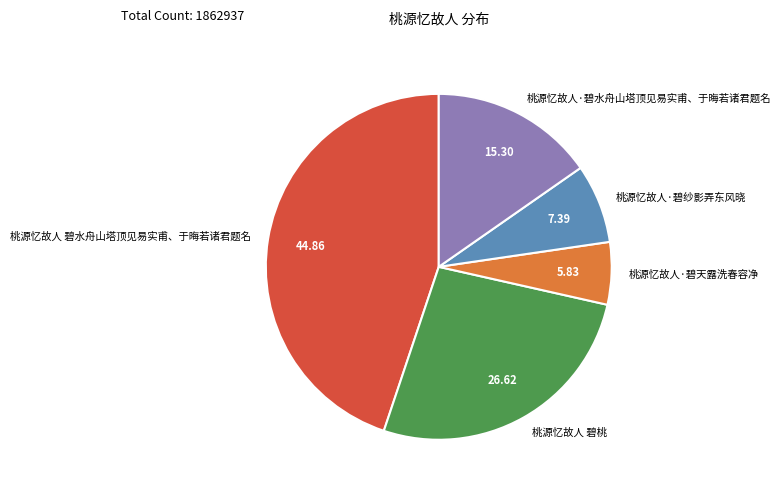

Which category has the smallest portion of the pie?

桃源忆故人·碧天露洗春容净